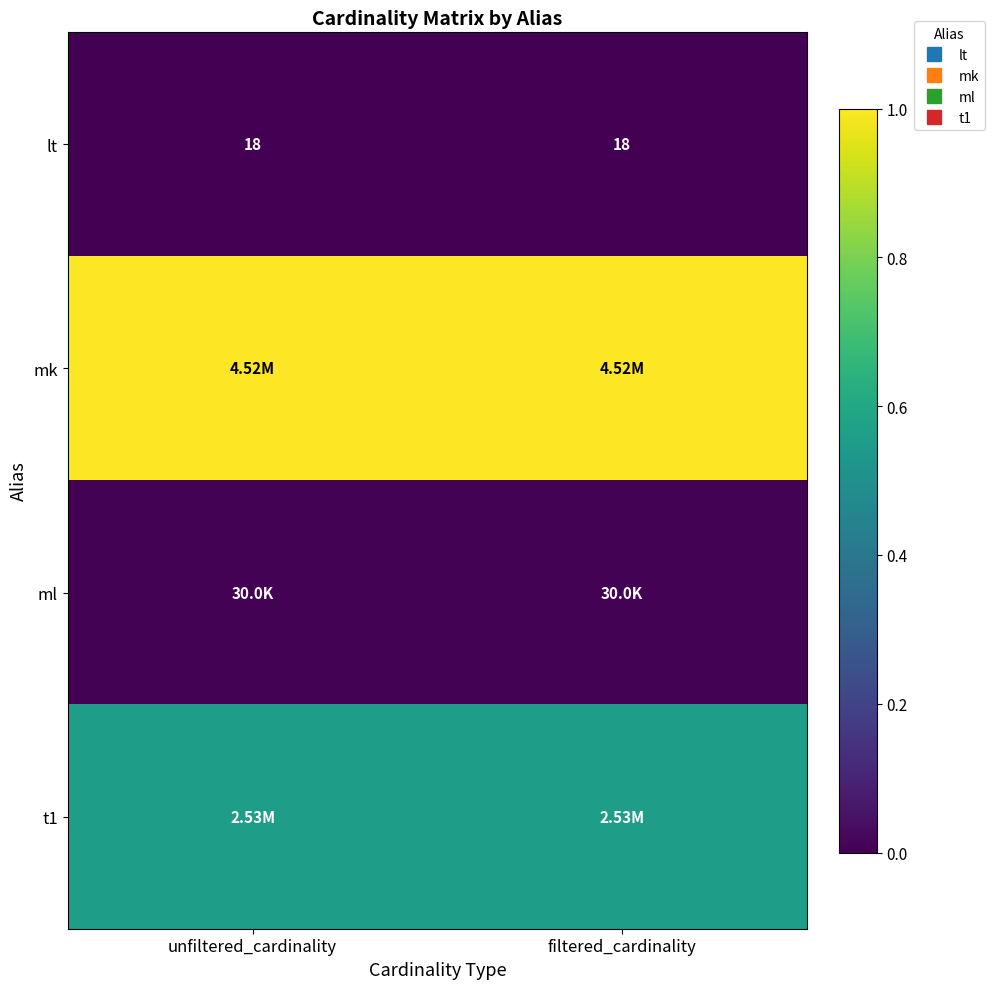

The value of lt at filtered_cardinality is 0.0. True or false?

True